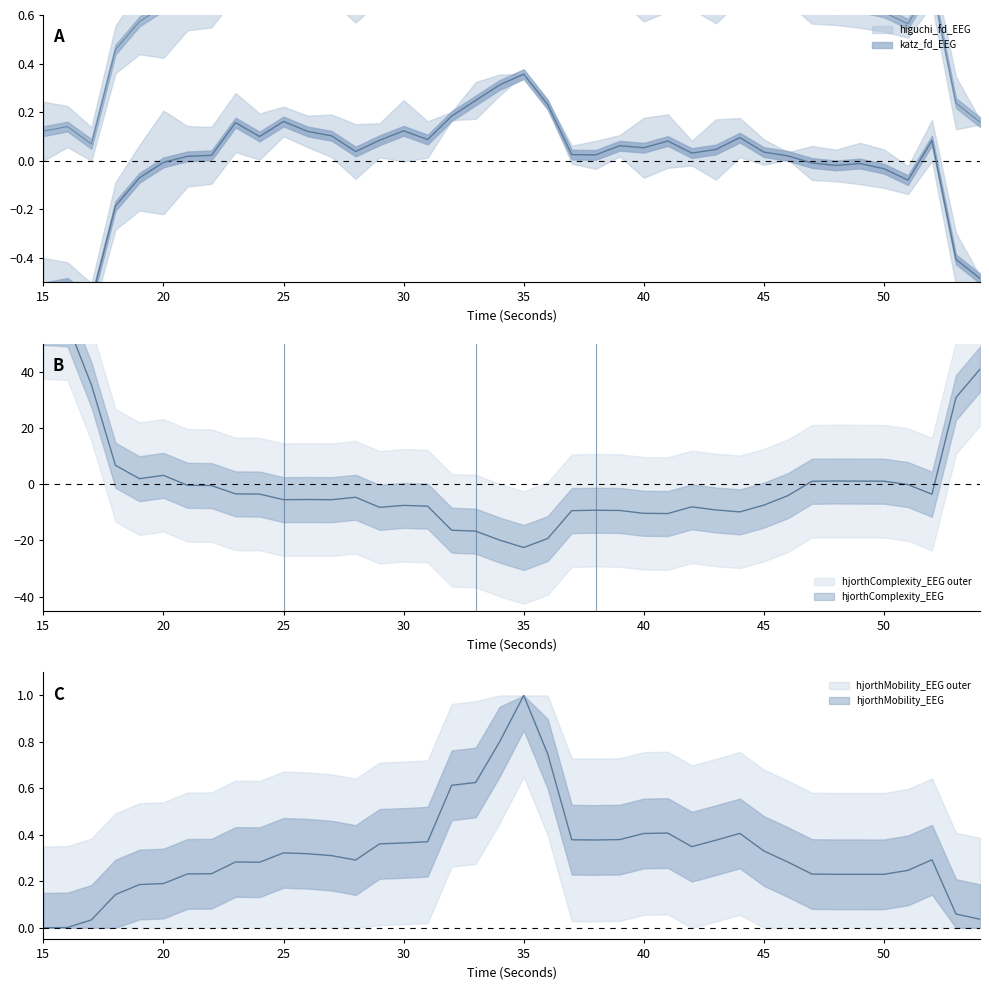

At how many categories does at least one series exceed 49?

2